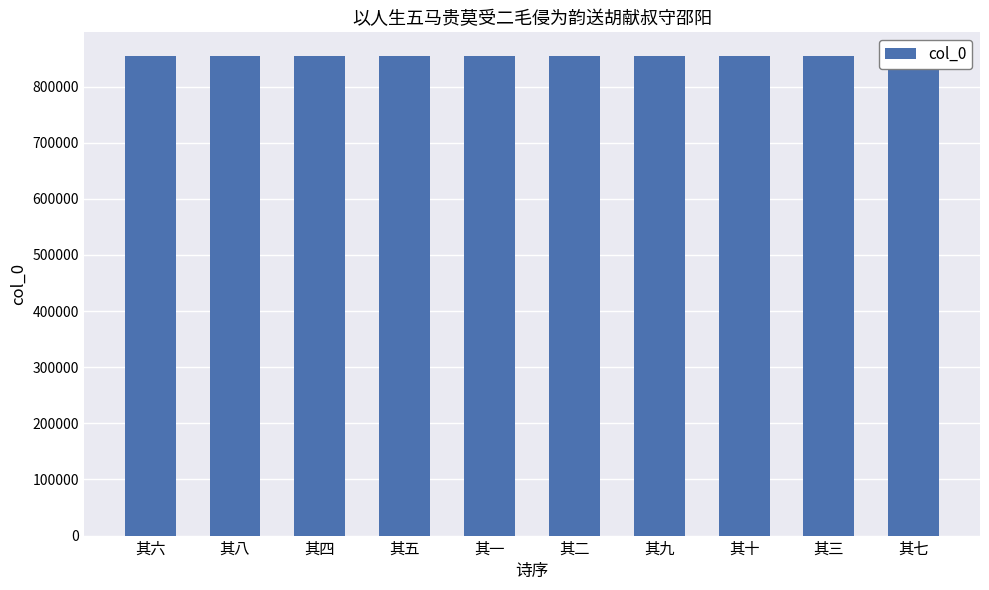

What position from the left is 其一?

5